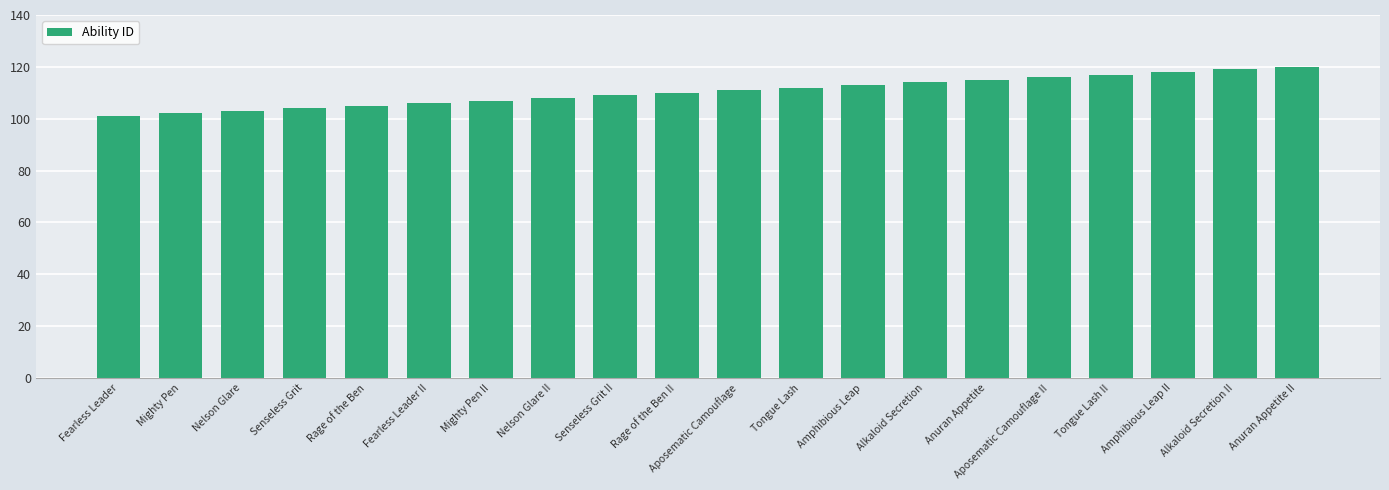

How many series are shown in this chart?

1